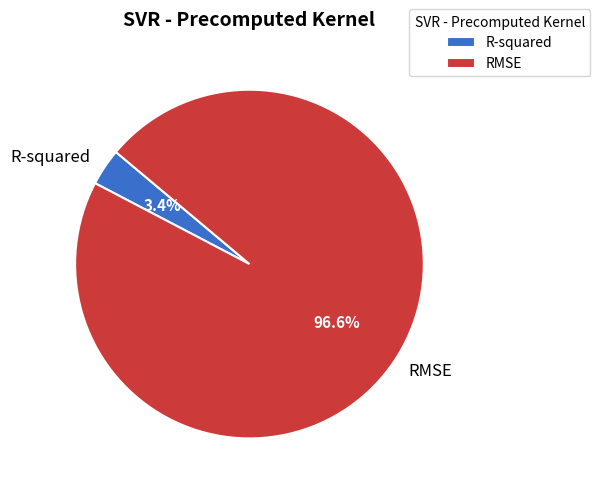

Is there a majority slice in this chart?

Yes